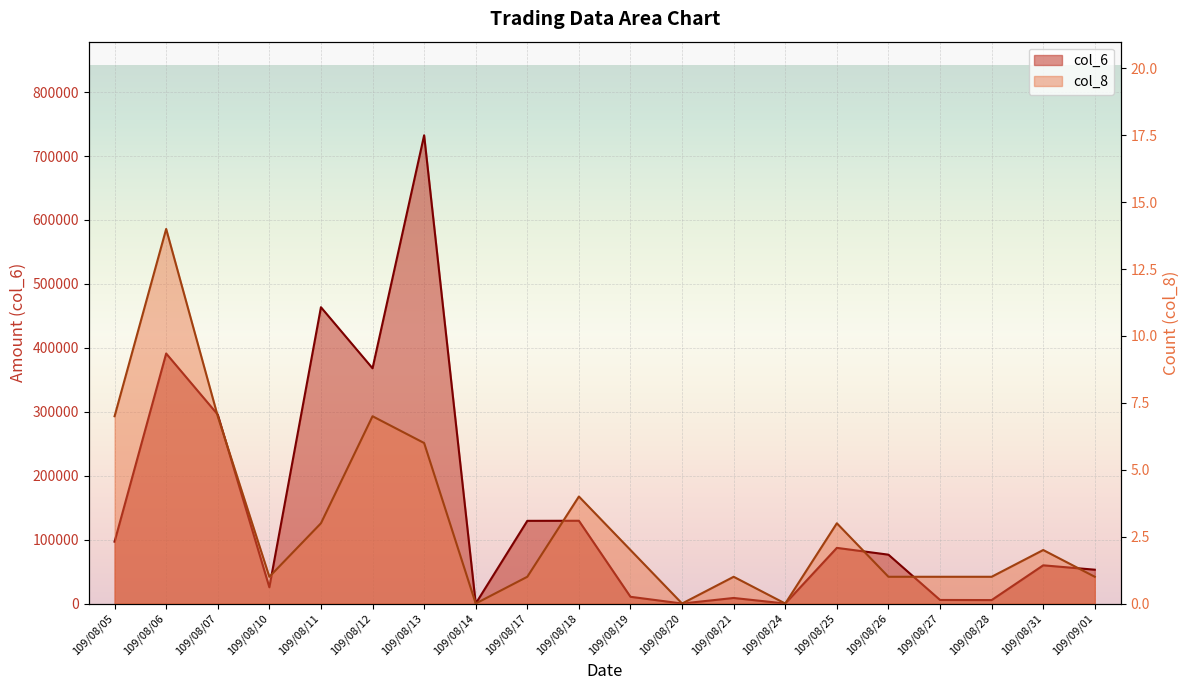

Rank the categories by col_6 value from highest to lowest.

109/08/13, 109/08/11, 109/08/06, 109/08/12, 109/08/07, 109/08/18, 109/08/17, 109/08/05, 109/08/25, 109/08/26, 109/08/31, 109/09/01, 109/08/10, 109/08/19, 109/08/21, 109/08/27, 109/08/28, 109/08/14, 109/08/20, 109/08/24